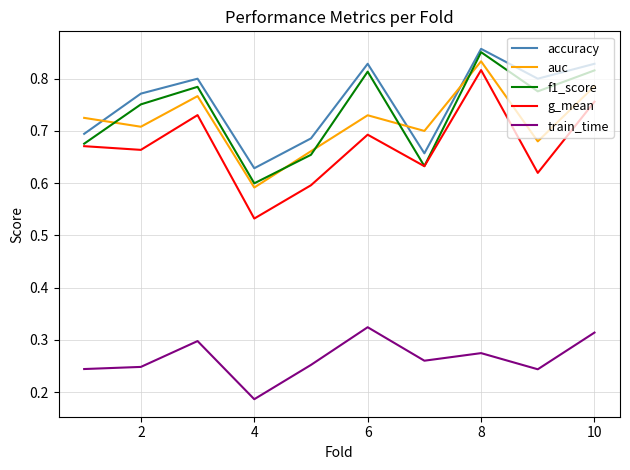

True or false: train_time and f1_score cross at least once.

False